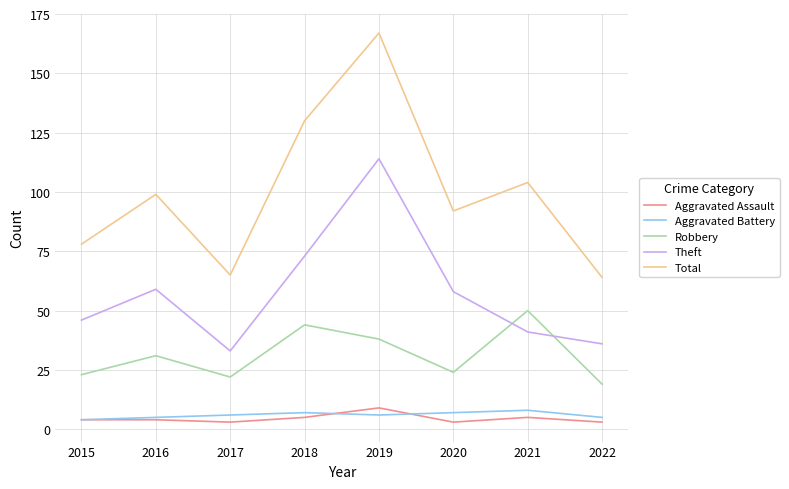

What is the difference between the highest and lowest values at 2021?

99